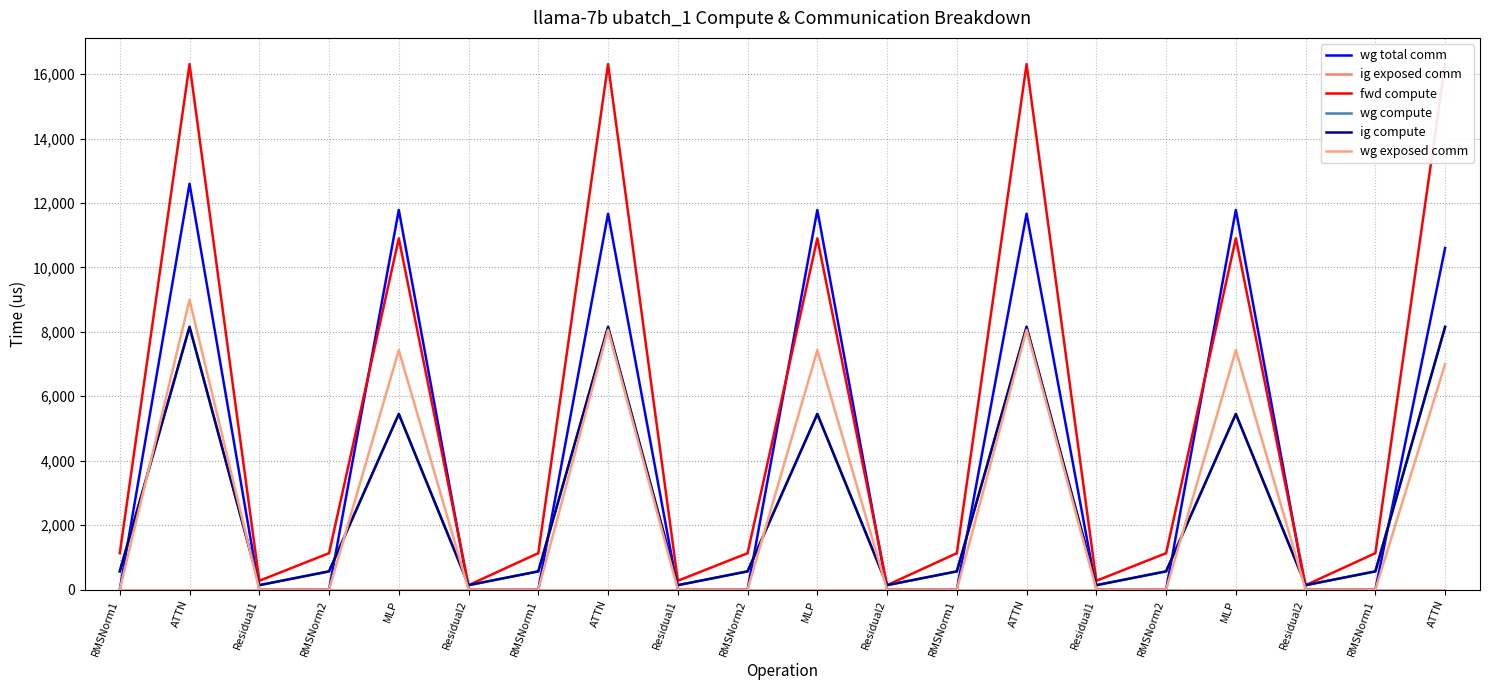

At which category is the sum across all series the highest?

ATTN